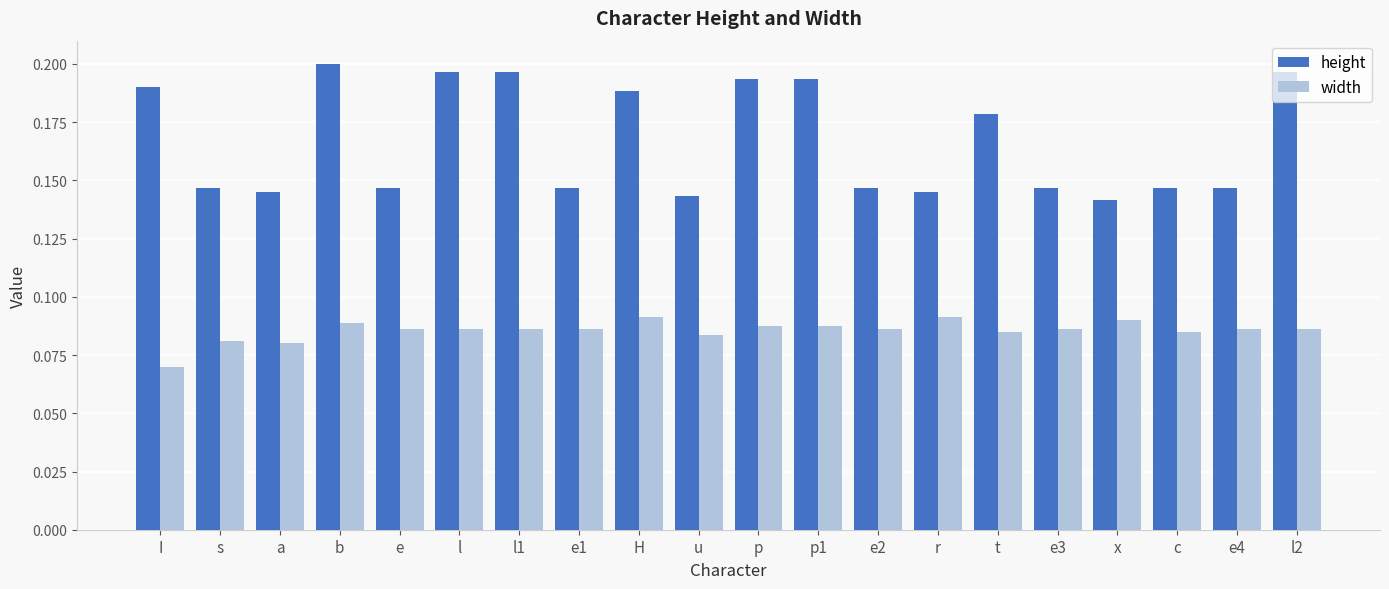

The value of height at l1 is 0.1. True or false?

False